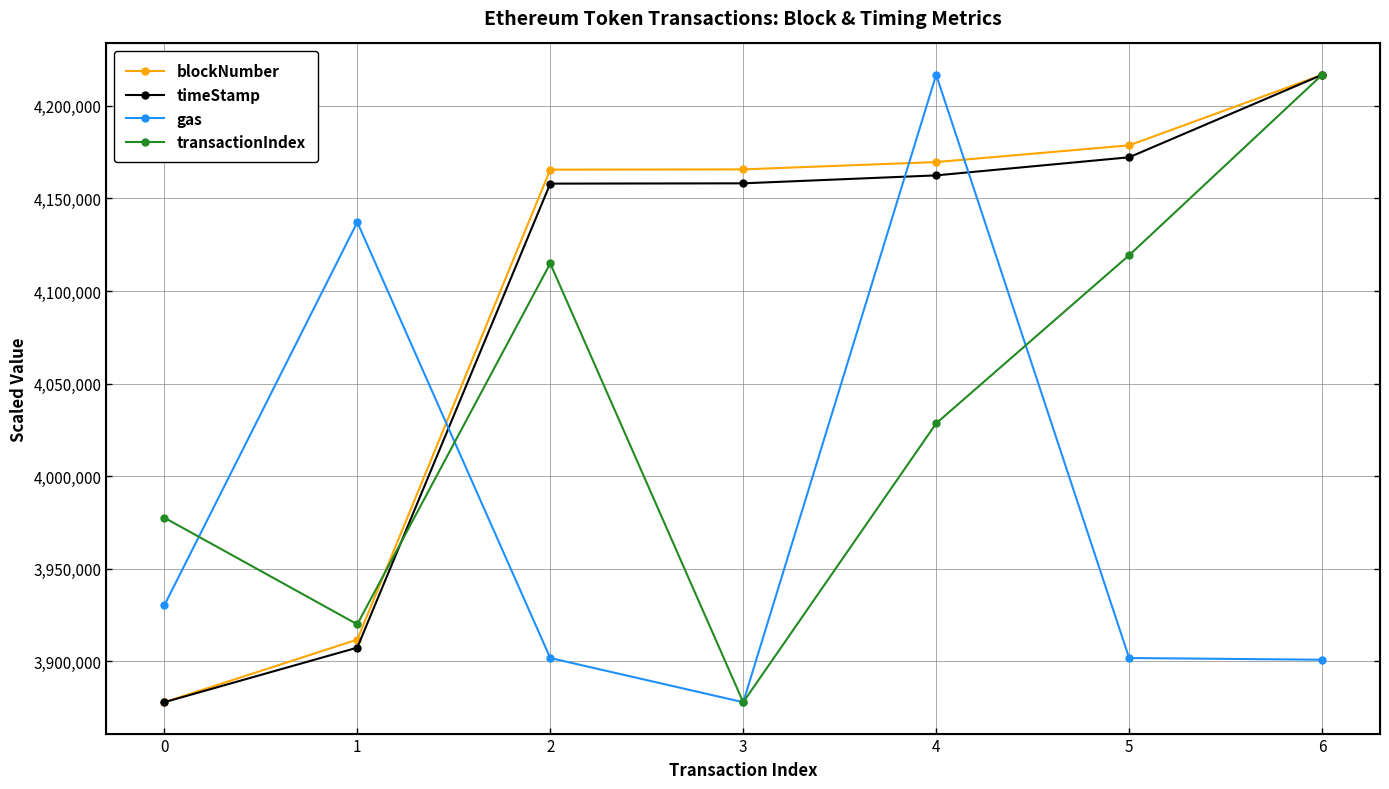

The value of timeStamp at 5 is 7462301.2. True or false?

False